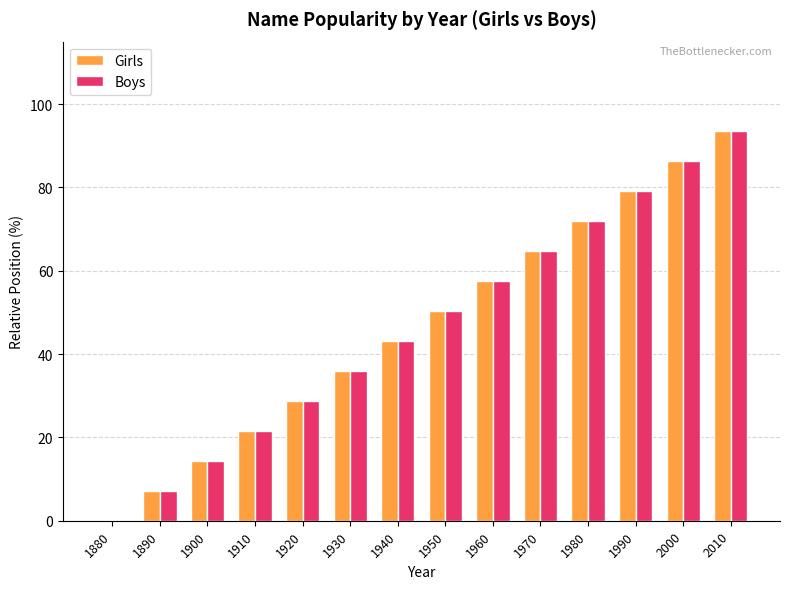

Reading right to left, list all the values displayed in this chart.

Girls: 2010=93.5	2000=86.3	1990=79.1	1980=71.9	1970=64.7	1960=57.6	1950=50.4	1940=43.2	1930=36.0	1920=28.8	1910=21.6	1900=14.4	1890=7.2	1880=0.0
Boys: 2010=93.5	2000=86.3	1990=79.1	1980=71.9	1970=64.7	1960=57.6	1950=50.4	1940=43.2	1930=36.0	1920=28.8	1910=21.6	1900=14.4	1890=7.2	1880=0.0